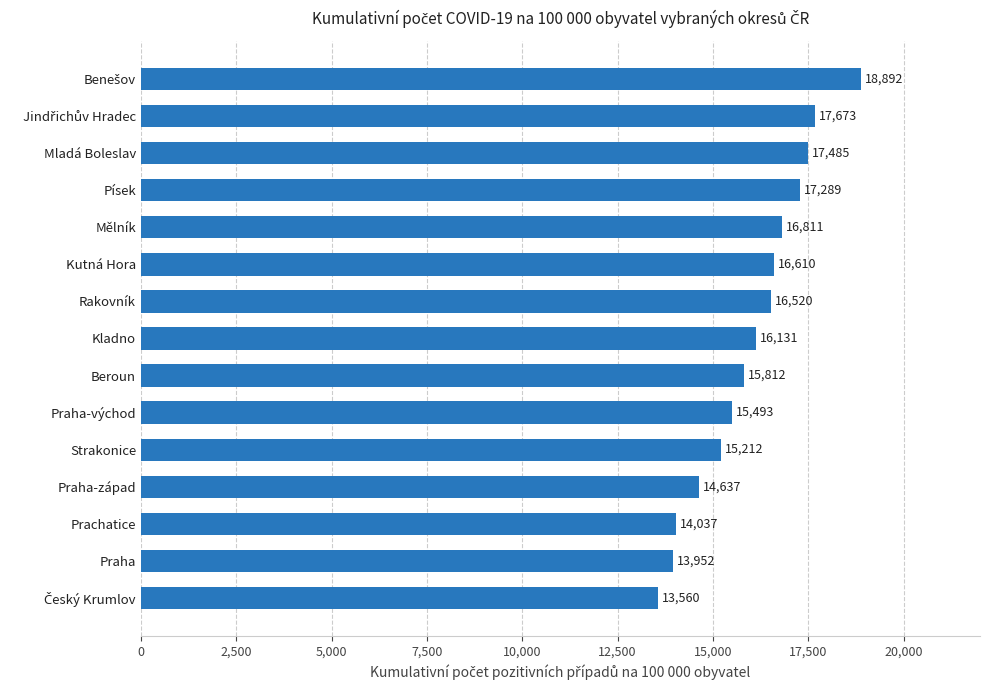

What is the average value?

16007.6